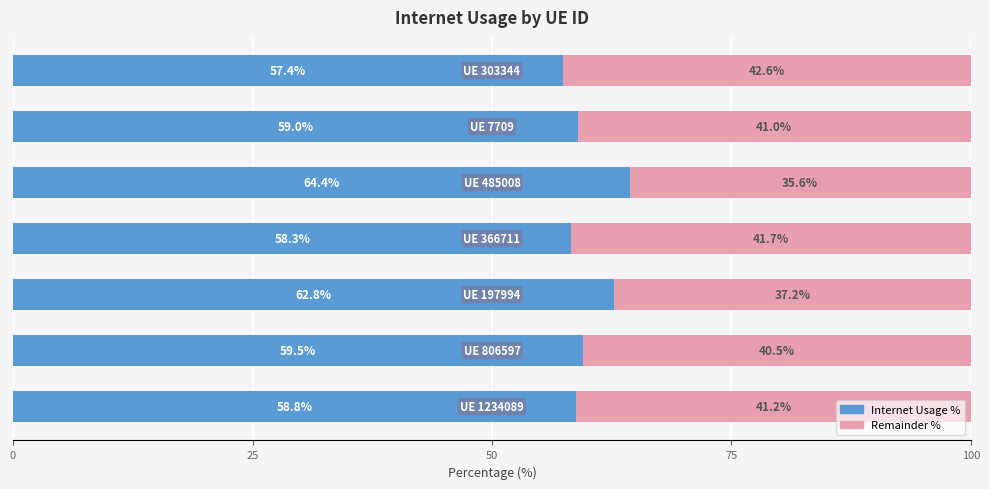

What is the lowest value of the Internet Usage % series?

57.4